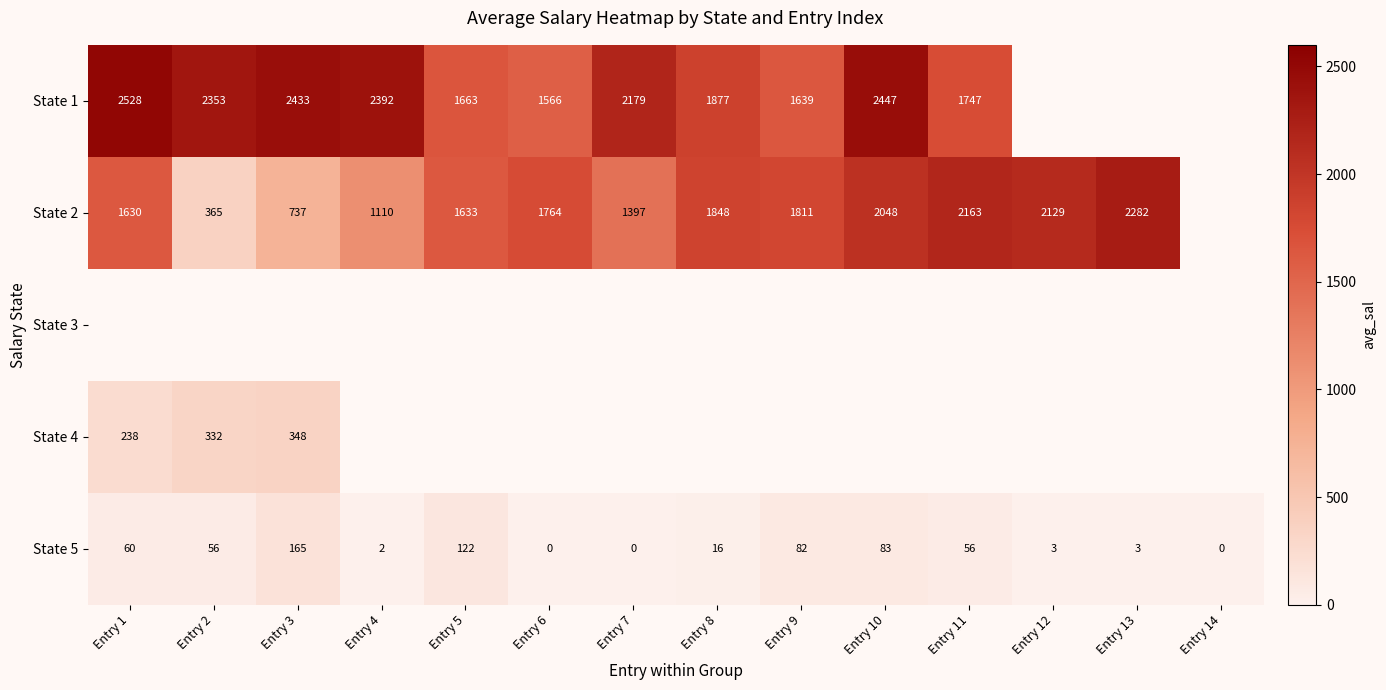

Is the value of State 1 at Entry 9 greater than the value of State 5 at Entry 14?

Yes